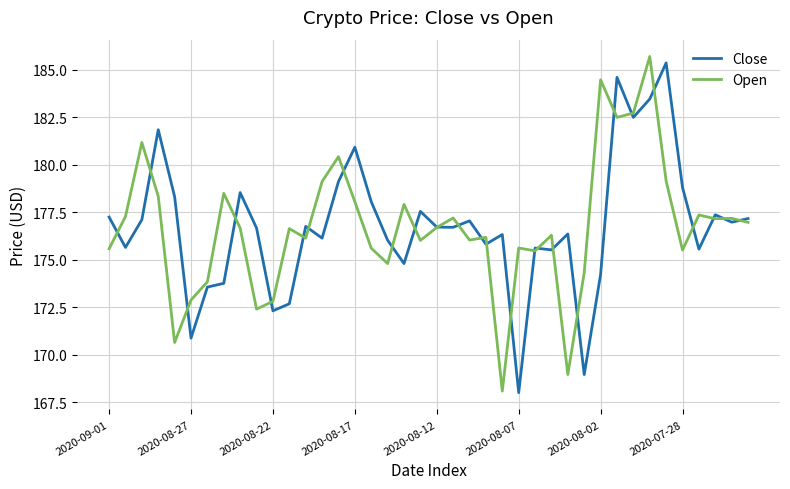

What is the maximum value for Close?

185.4